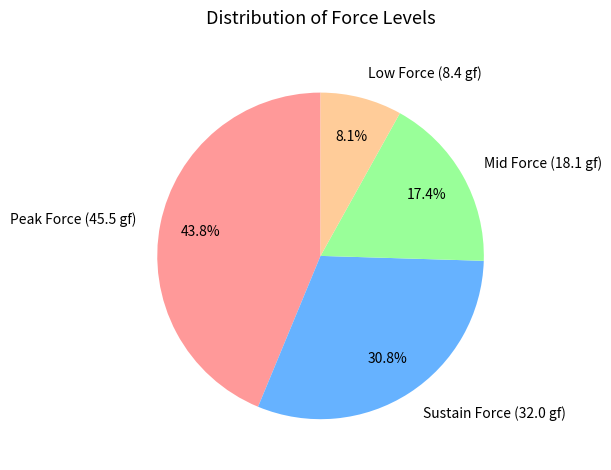

Does any single category account for the majority?

No